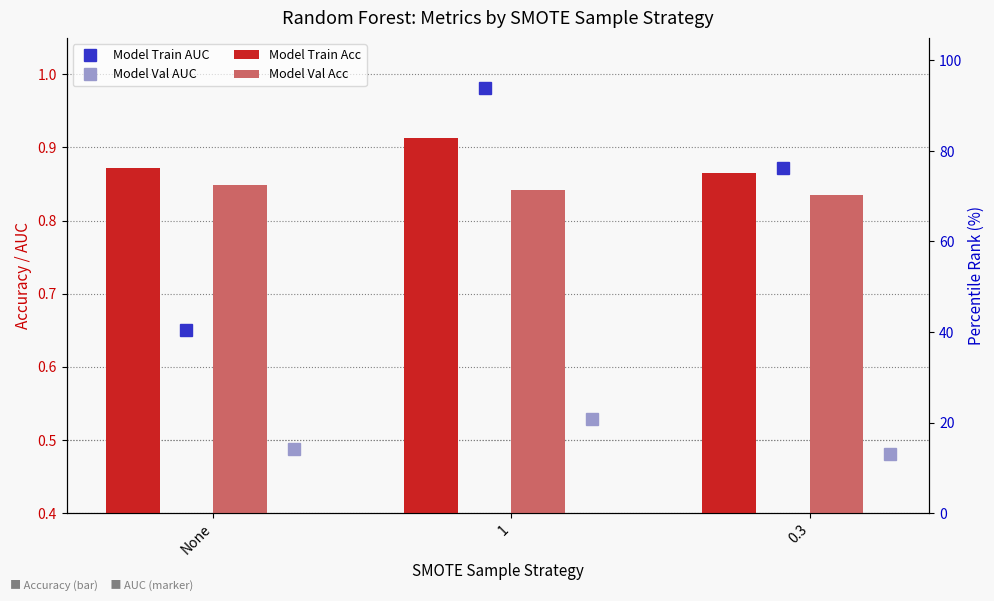

List the labels in order of Model Val AUC value, smallest first.

0.3, None, 1